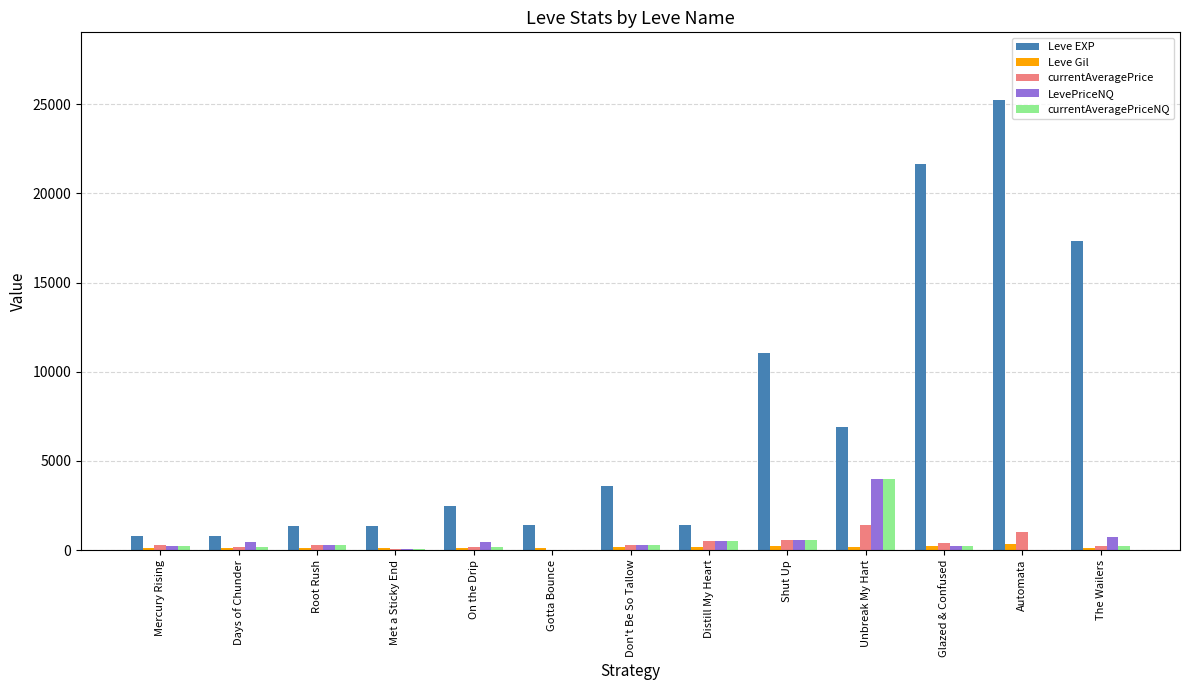

How many categories are shown in the chart?

13